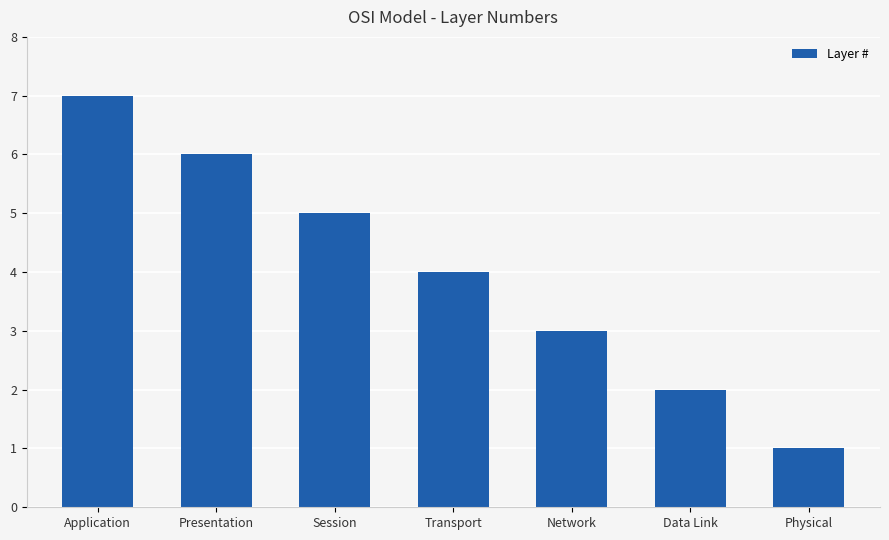

At which label is the value closest to 4?

Transport